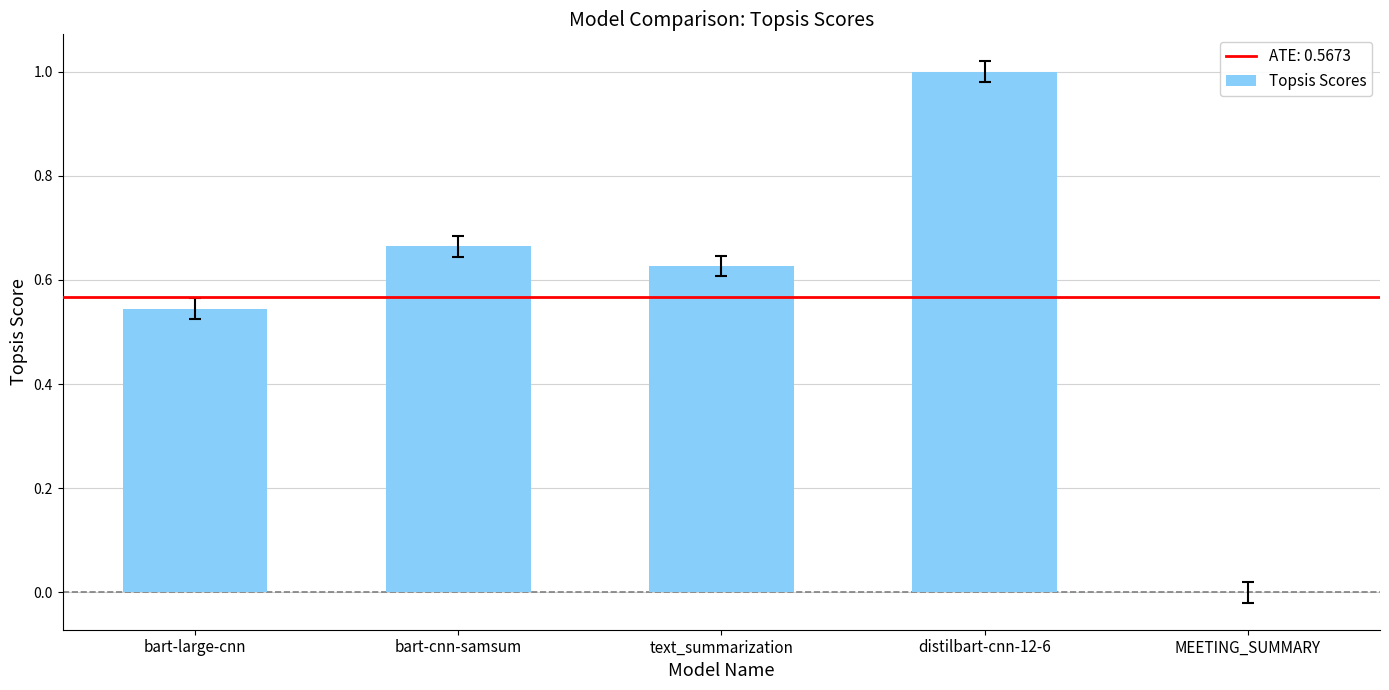

The chart shows a value of 0.9 at bart-large-cnn. True or false?

False